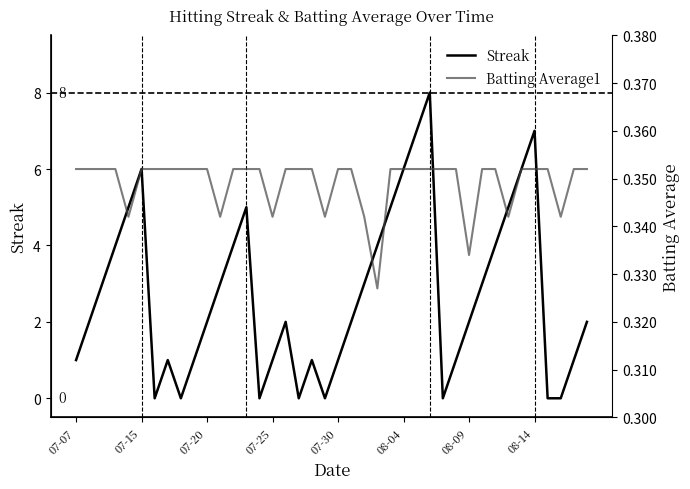

Does the chart display data point markers on the line(s)?

No